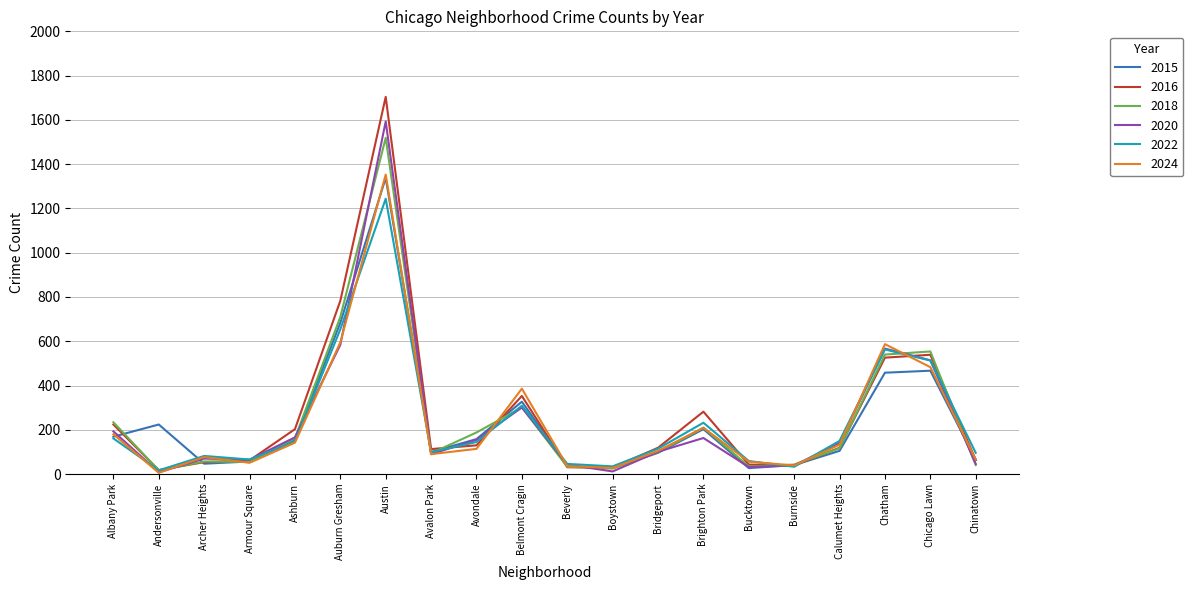

At which category is the sum across all series the highest?

Austin